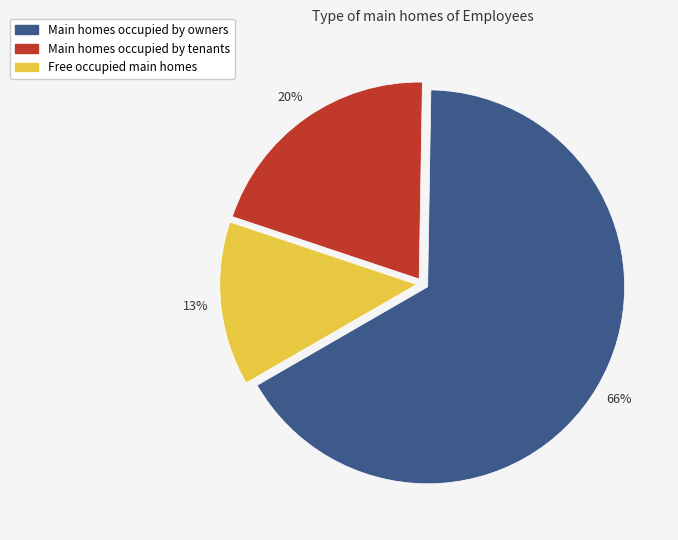

Is there any slice that represents more than half of the pie?

Yes